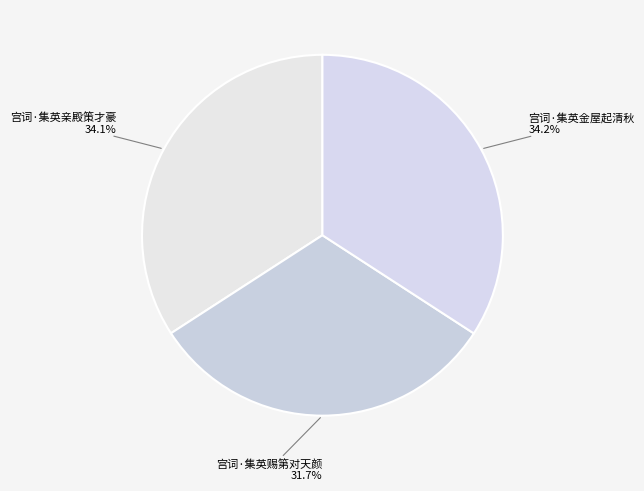

Is it true that 宫词·集英亲殿策才豪 is 21% of the pie?

False